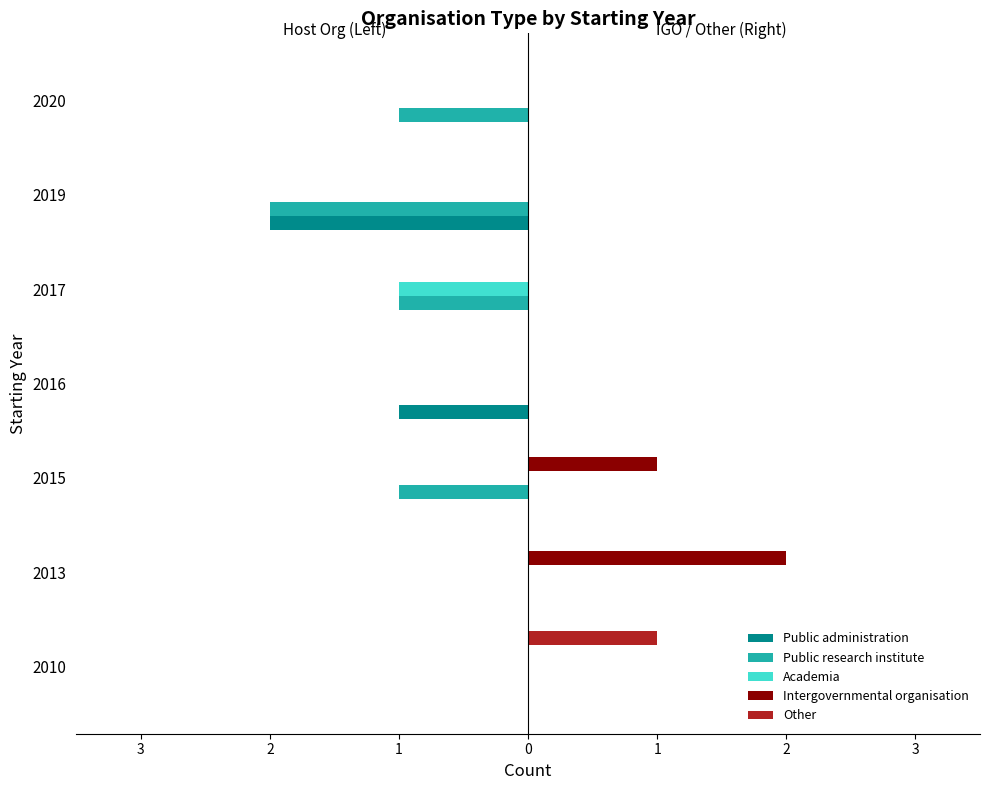

What is the difference between the second highest and minimum values in the Intergovernmental organisation series?

1